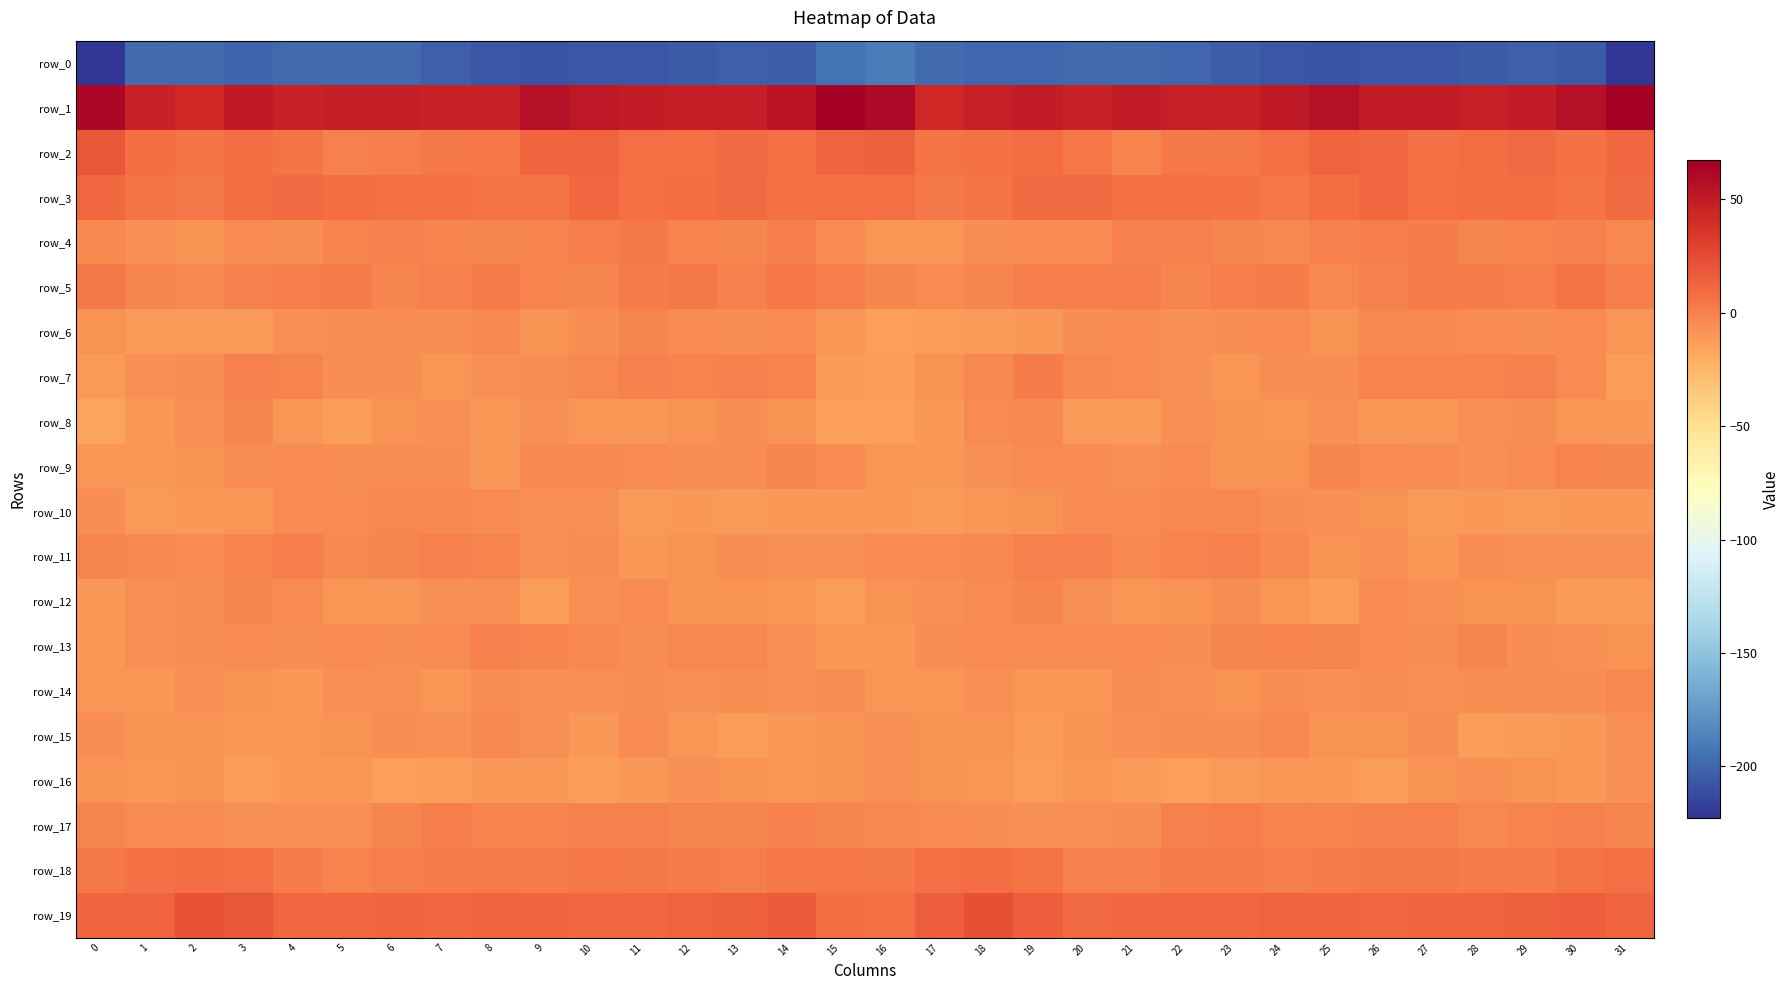

Is it true that row_9 equals -18.9 at 8?

False